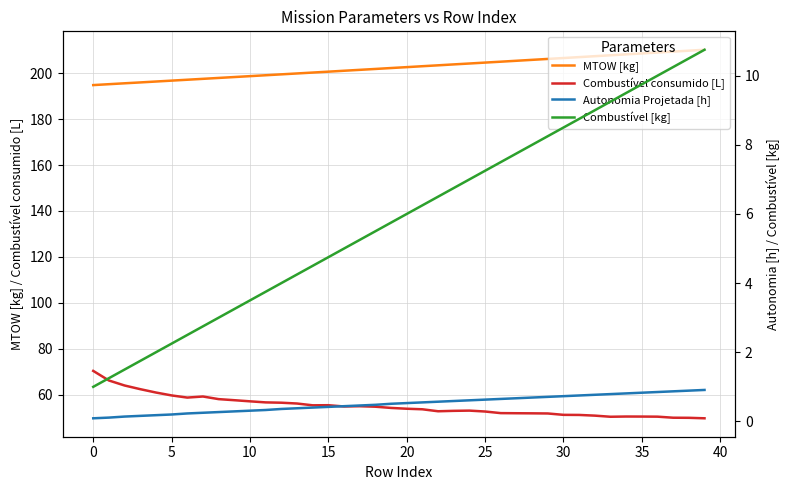

What are all the series names shown in the legend?

MTOW [kg], Combustível consumido [L], Autonomia Projetada [h], Combustível [kg]